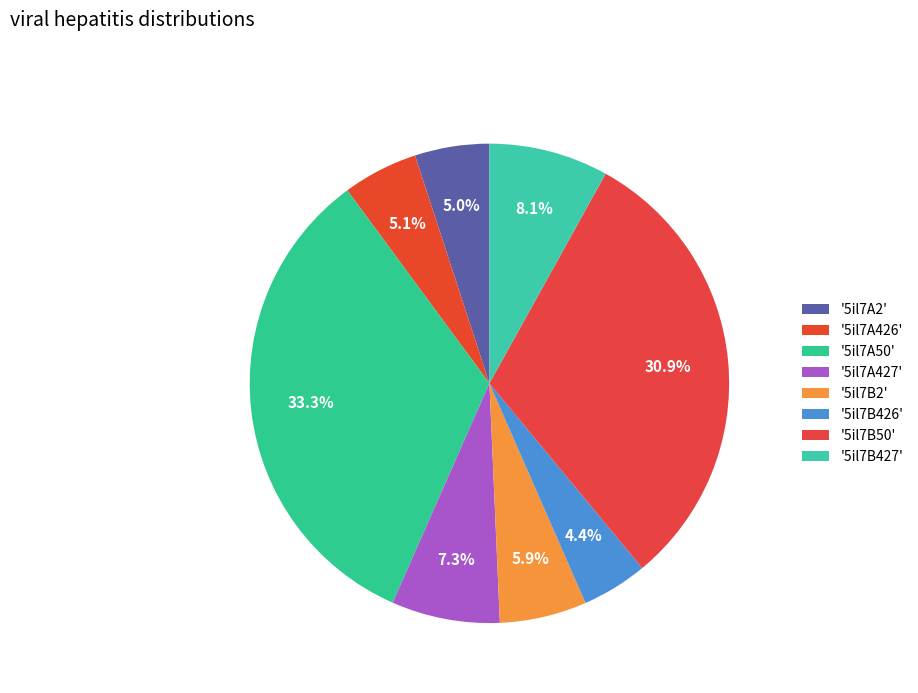

Does any single category account for the majority?

No